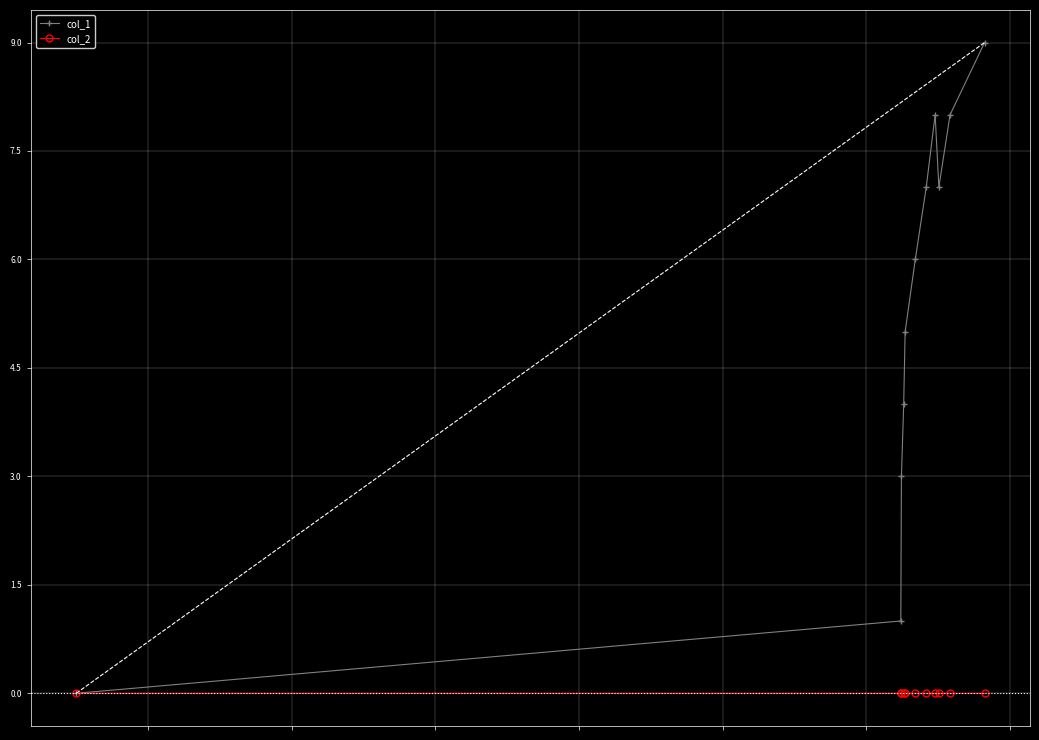

Rank the series by their average value, from lowest to highest.

col_2, col_1